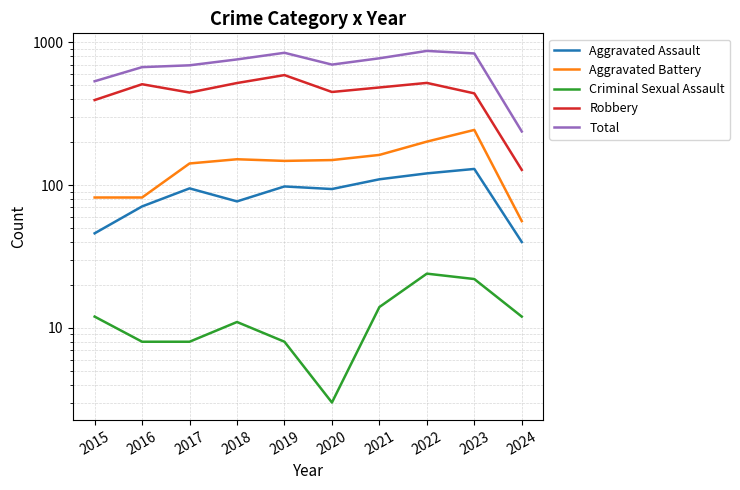

What value does the Robbery series have at 2021?

484